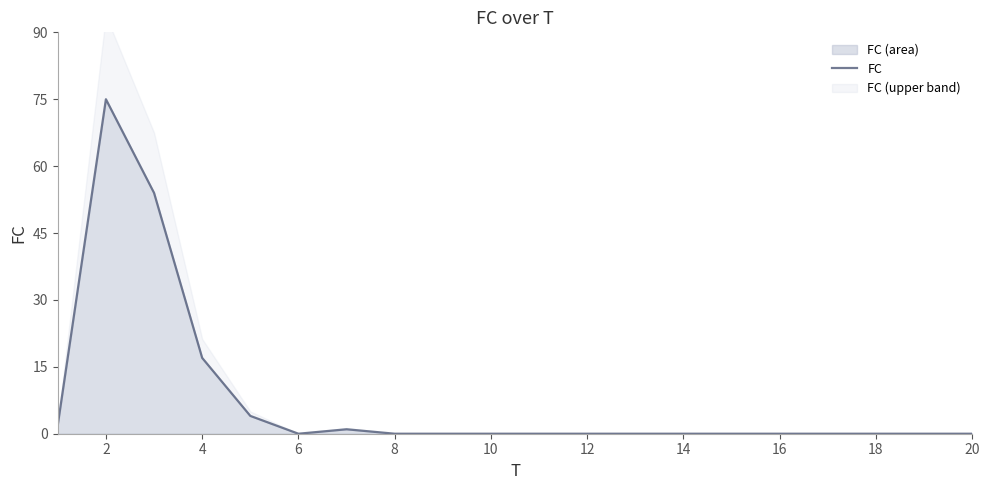

Is it true that FC (area) equals 0 at 8?

True